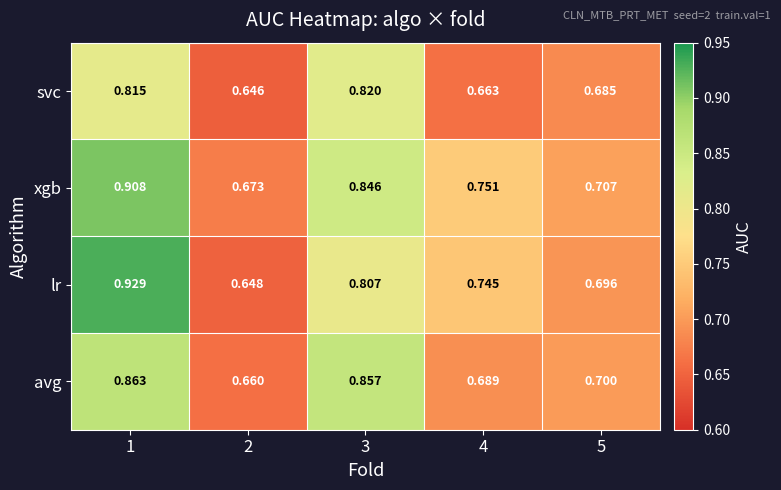

Is the value of svc at 3 greater than the value of xgb at 5?

Yes